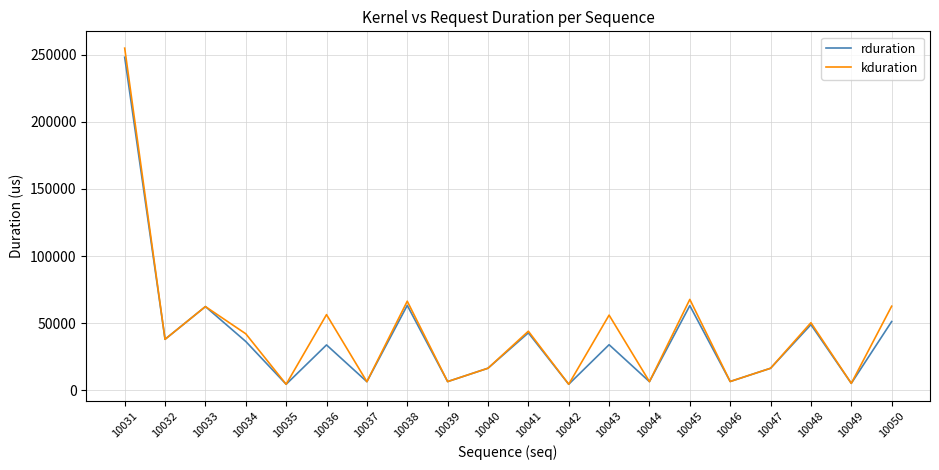

List the series in order of their peak value, highest first.

kduration, rduration